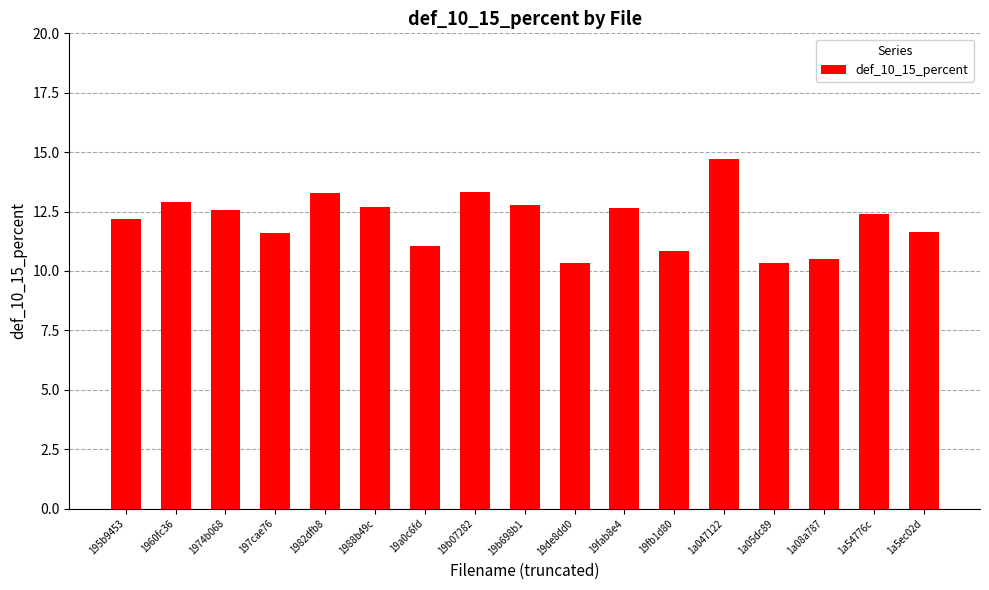

What is the label of the 16th bar from the left?

1a54776c